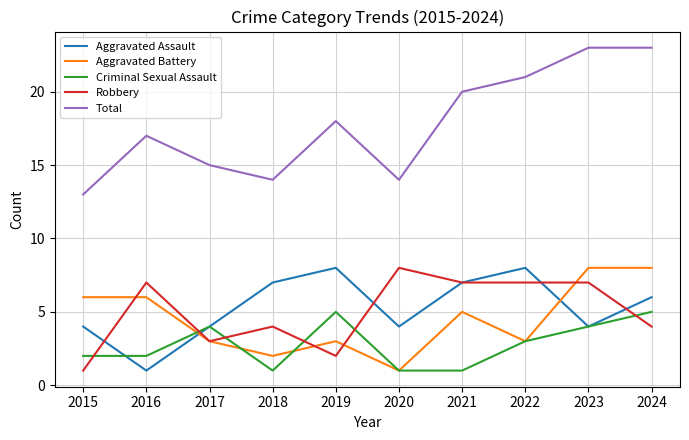

What is the total value across all series at 2022?

42